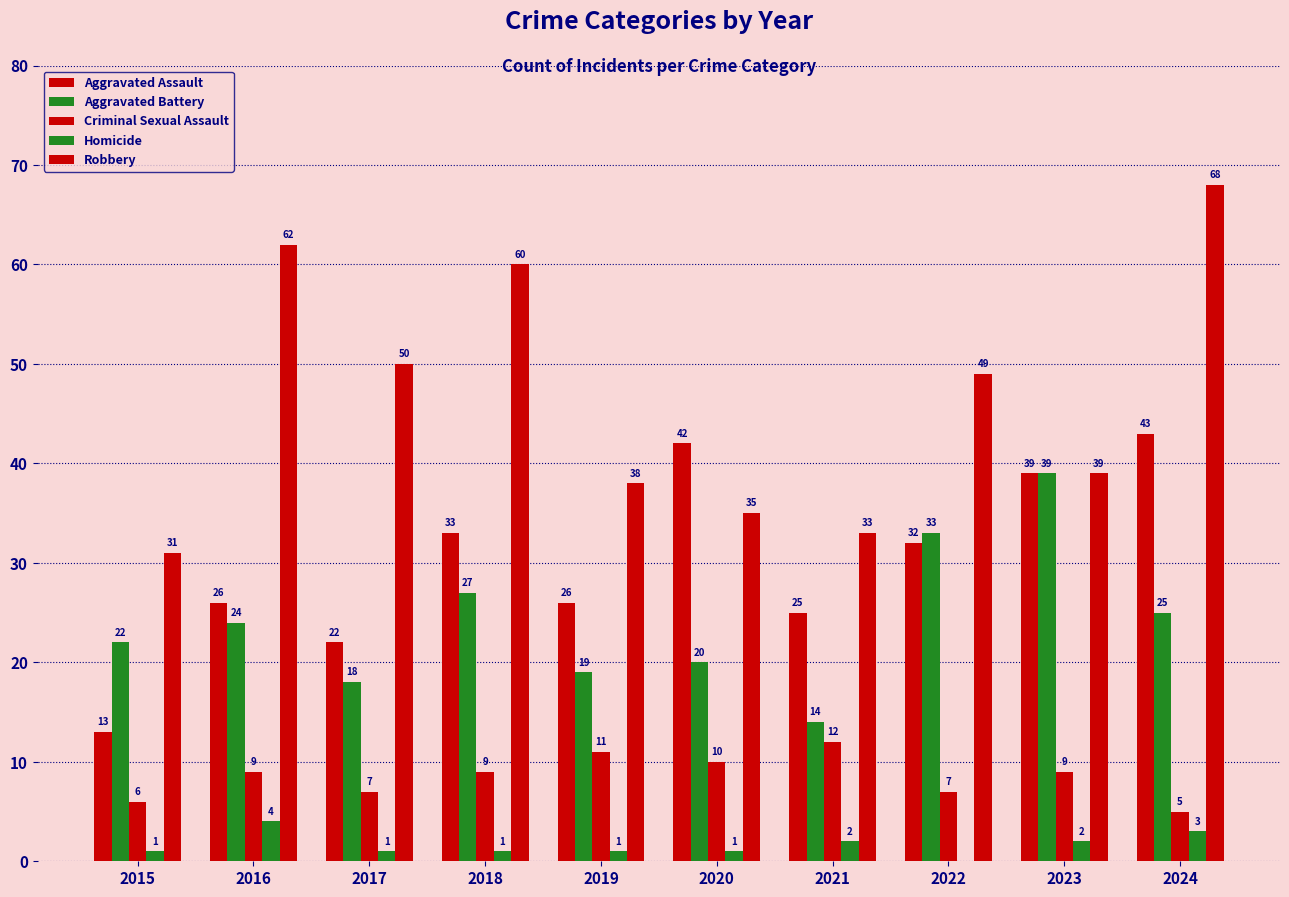

How many groups of bars are there?

10